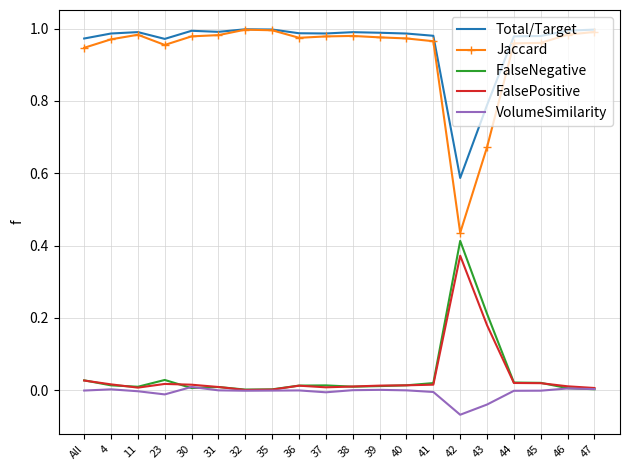

True or false: Jaccard and VolumeSimilarity cross at least once.

False